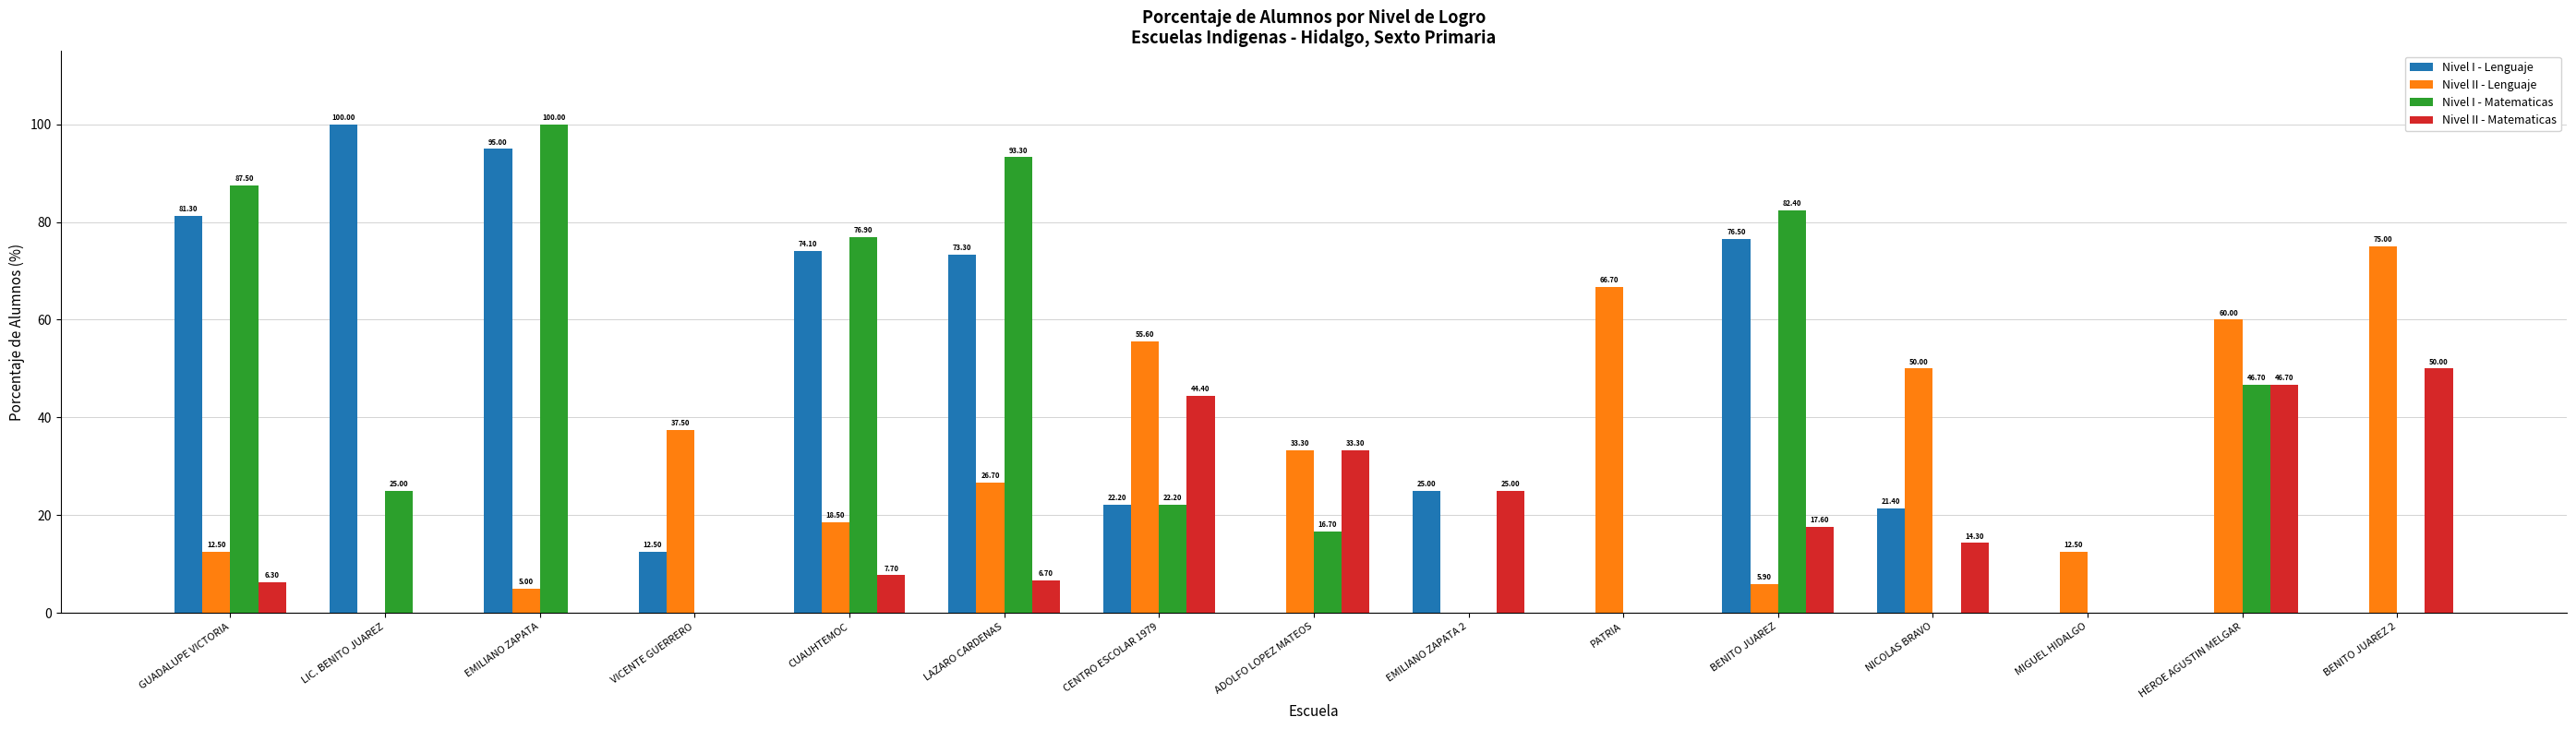

Which series has the largest total across all categories?

Nivel I - Lenguaje